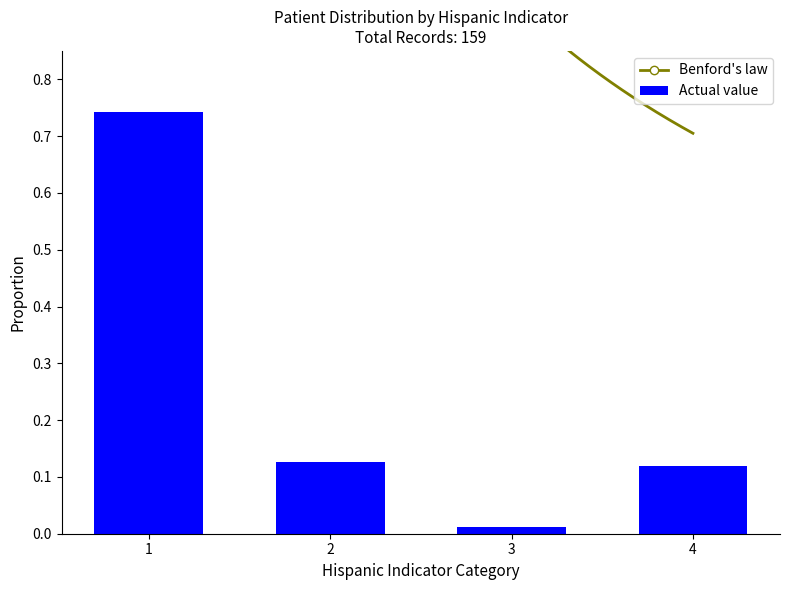

Which category has the lowest value in the Actual value series?

3